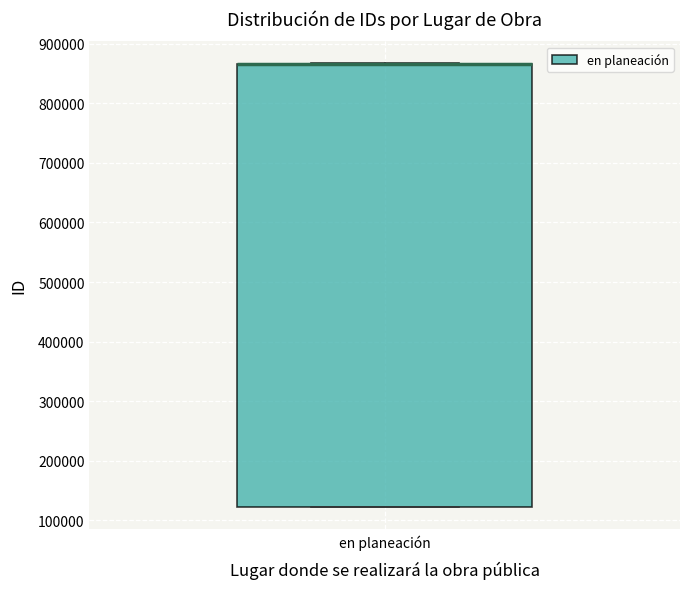

Where is the upper edge of the box for en planeación on the y-axis? The values are not printed on the chart, so give them approximately, as read against the axis.

870000